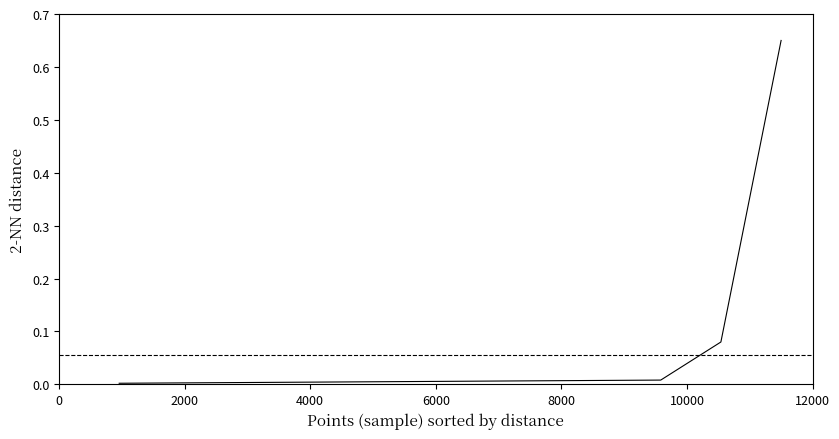

What is the difference between the maximum and minimum values?

0.6